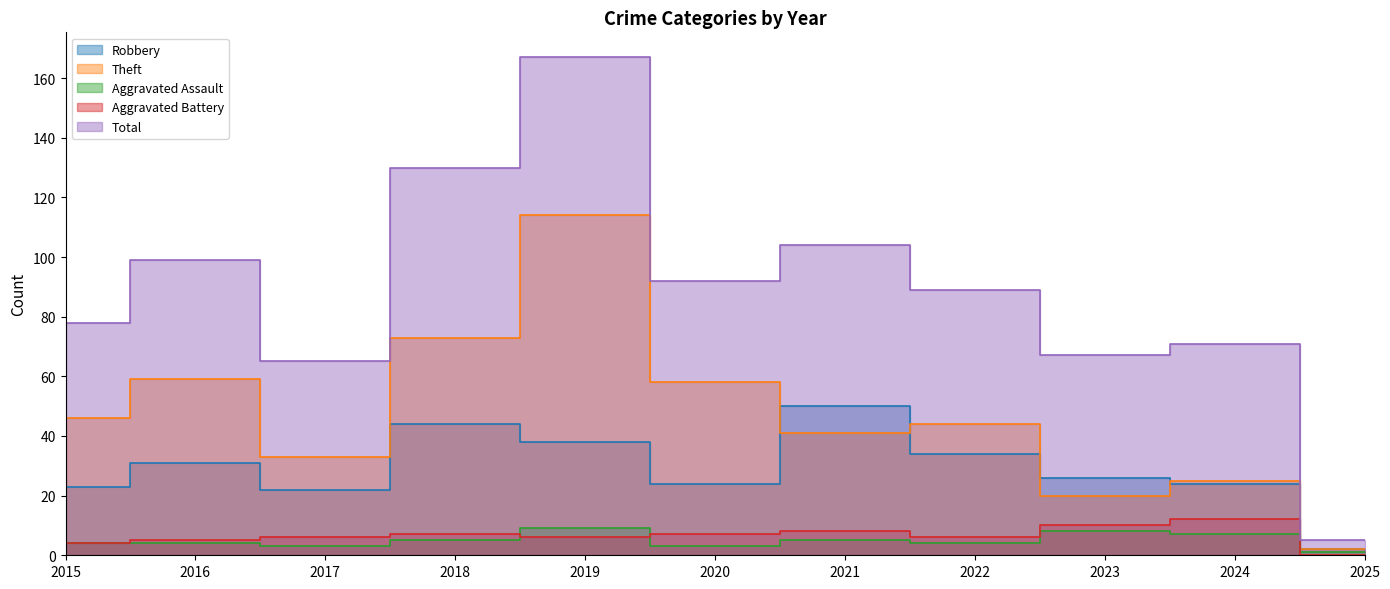

True or false: Robbery and Aggravated Battery intersect in this chart.

False